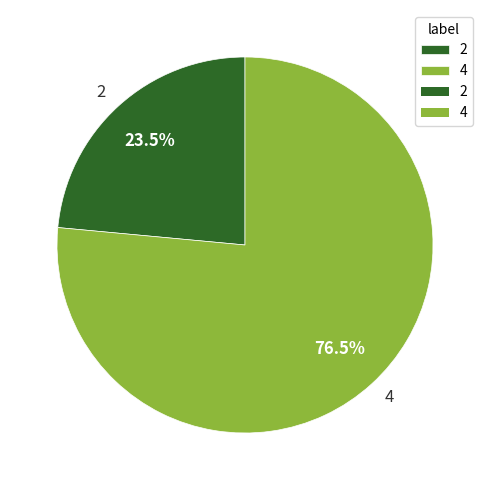

Approximately how many times larger is the value at 4 compared to 2?

3.3